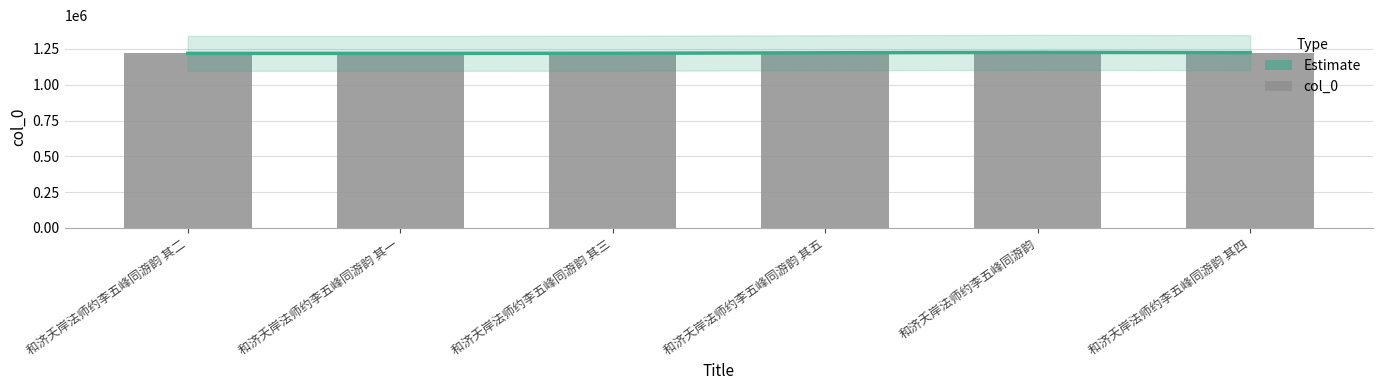

What is the minimum value for Estimate?

1218397